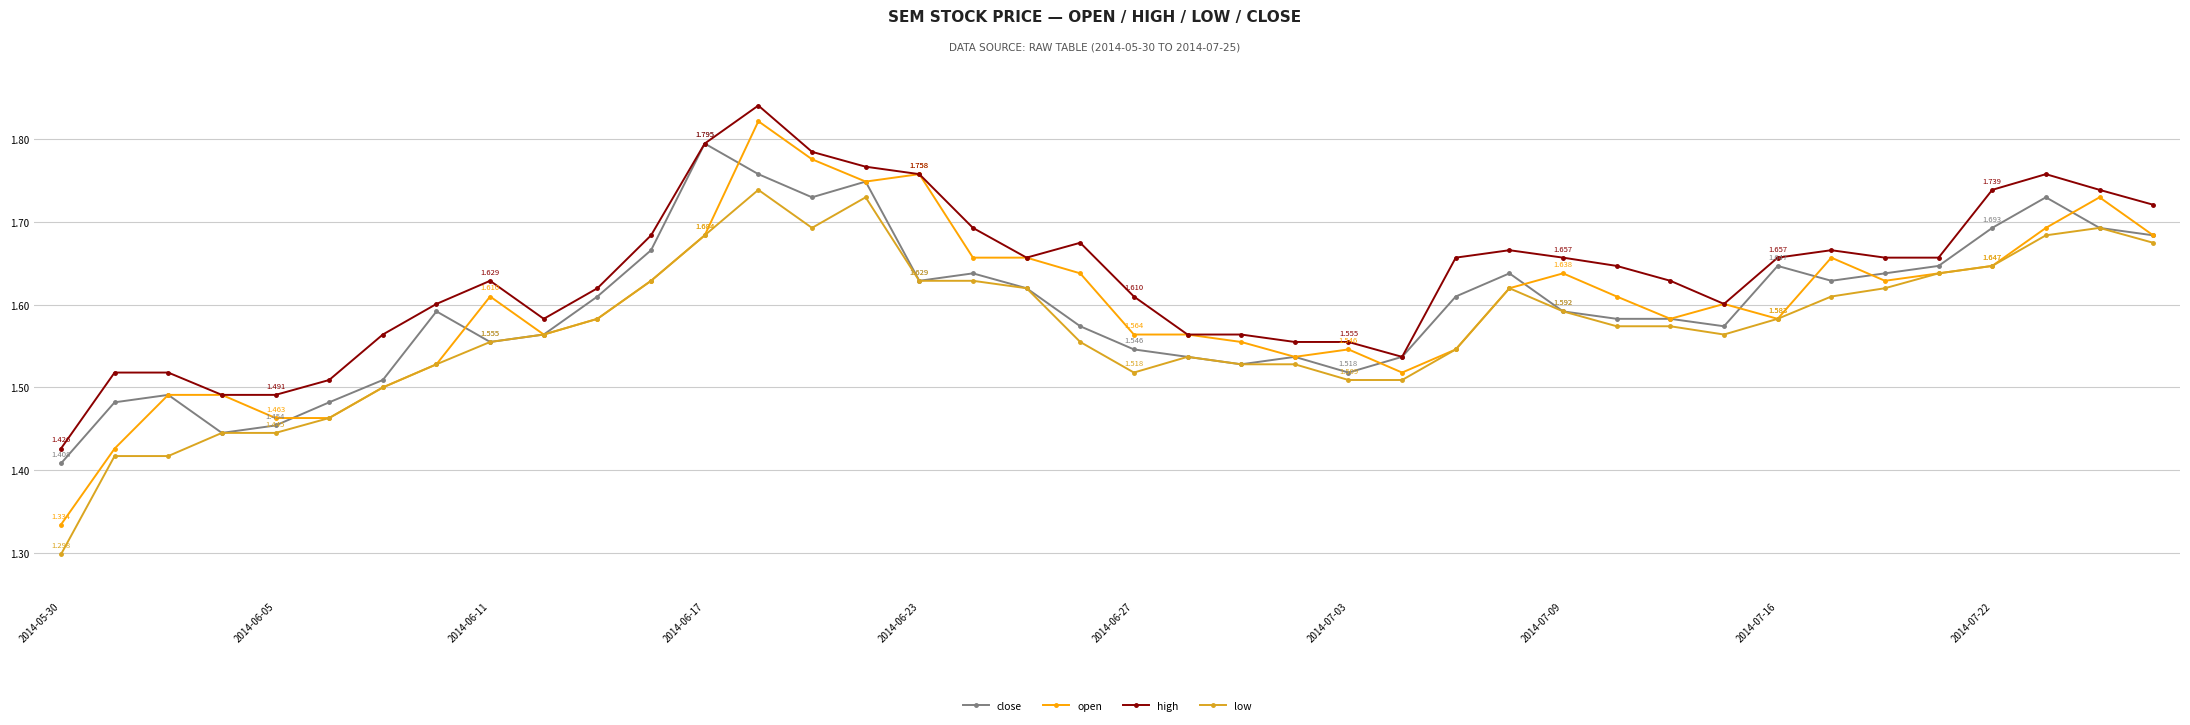

True or false: open has more than 0 interior local peaks.

True